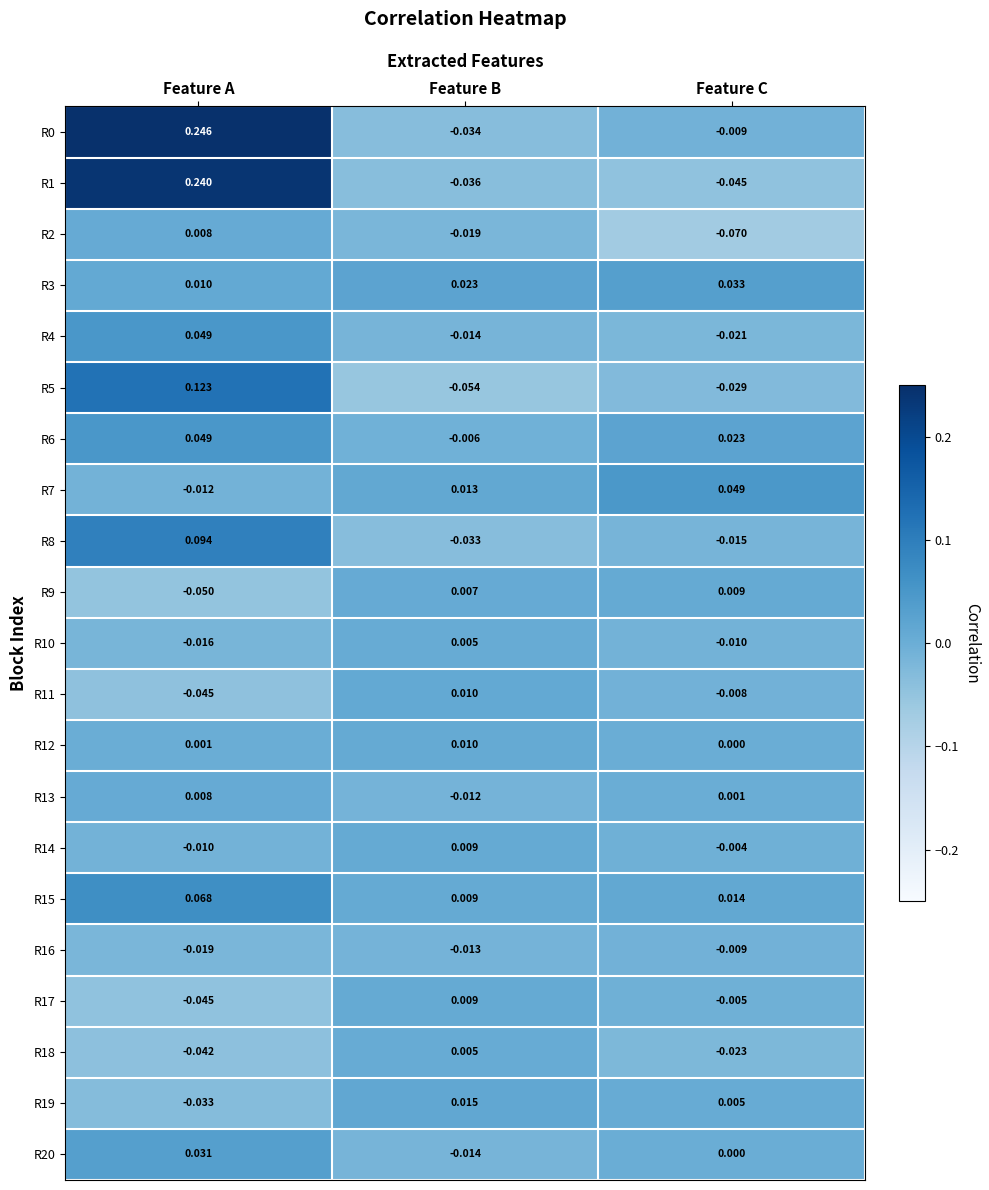

How many values in R8 are above zero?

1